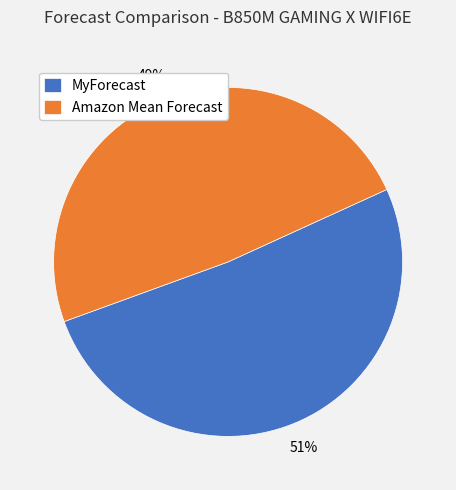

Which has a higher value, Amazon Mean Forecast or MyForecast?

MyForecast